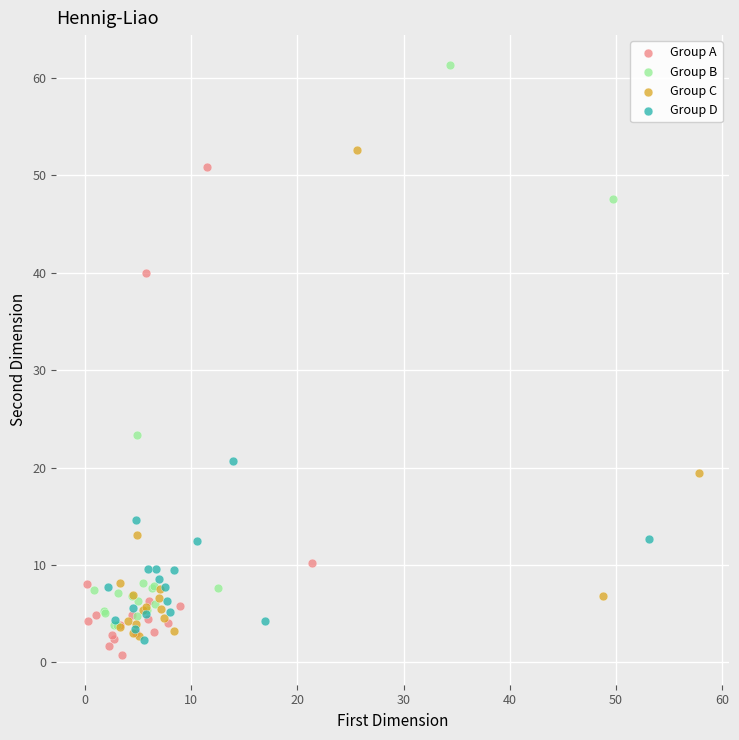

Which series contains the highest Y value?

Group B